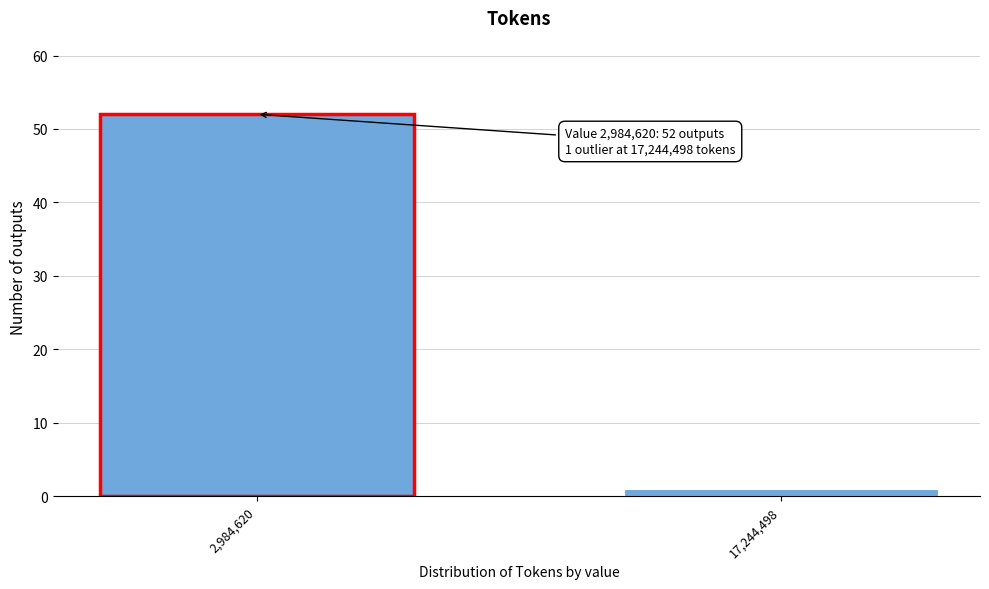

Reading left to right, what are all the values shown in this chart?

52	1